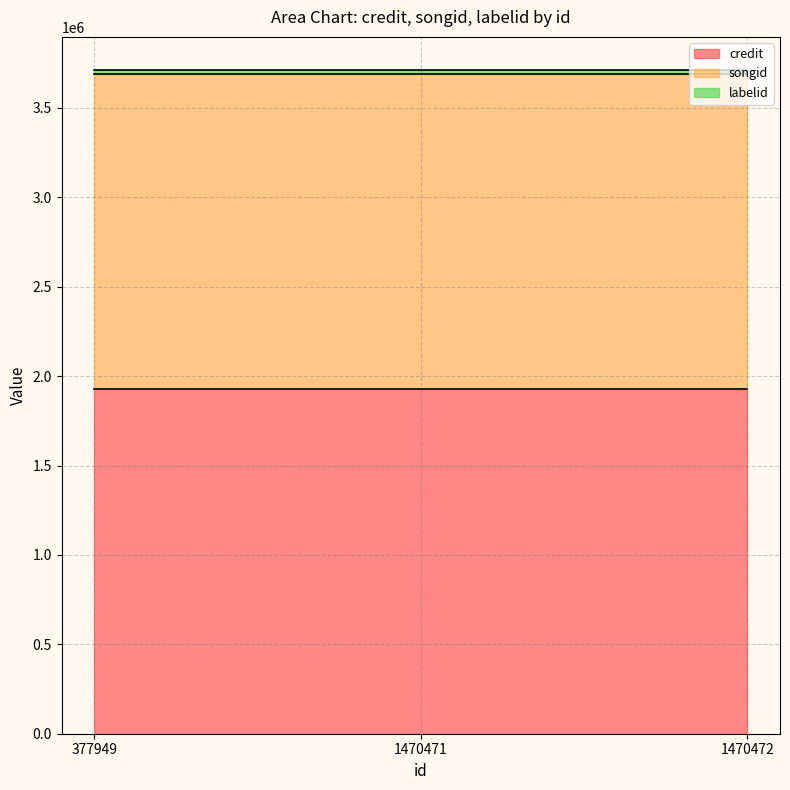

Reading left to right, extract all data points from this chart.

credit: 1927633	1927633	1927633
songid: 1763293	1763293	1763293
labelid: 21198	21198	21198